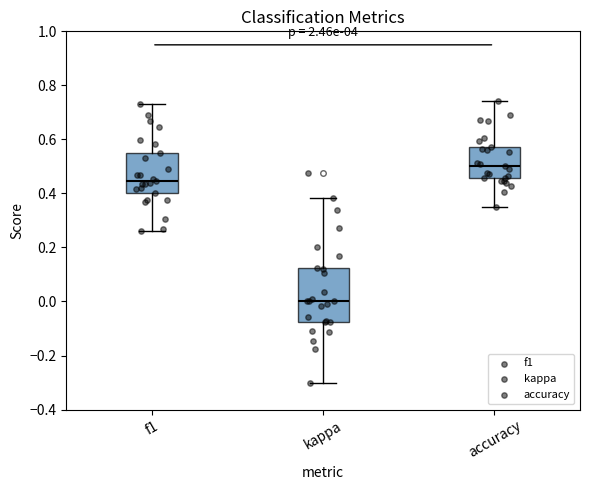

Comparing the boxes themselves (not the whiskers), which one is the tallest?

kappa